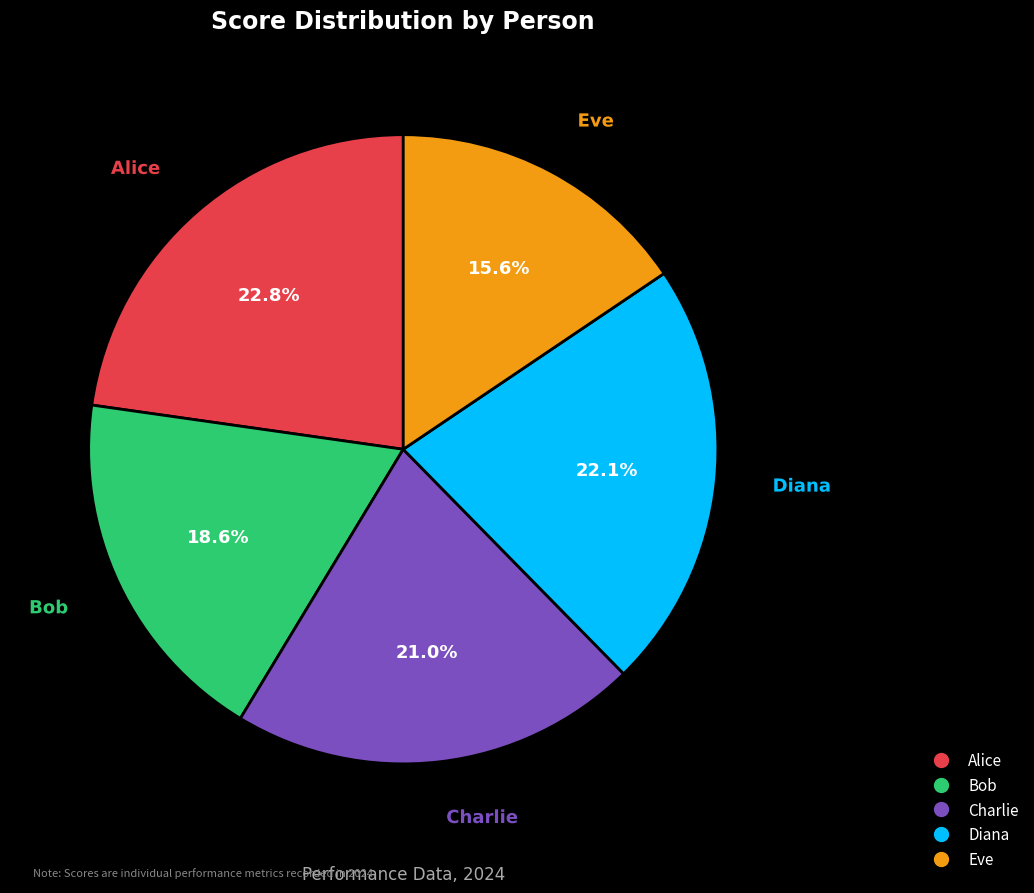

The Diana slice represents 28% of the pie. True or false?

False